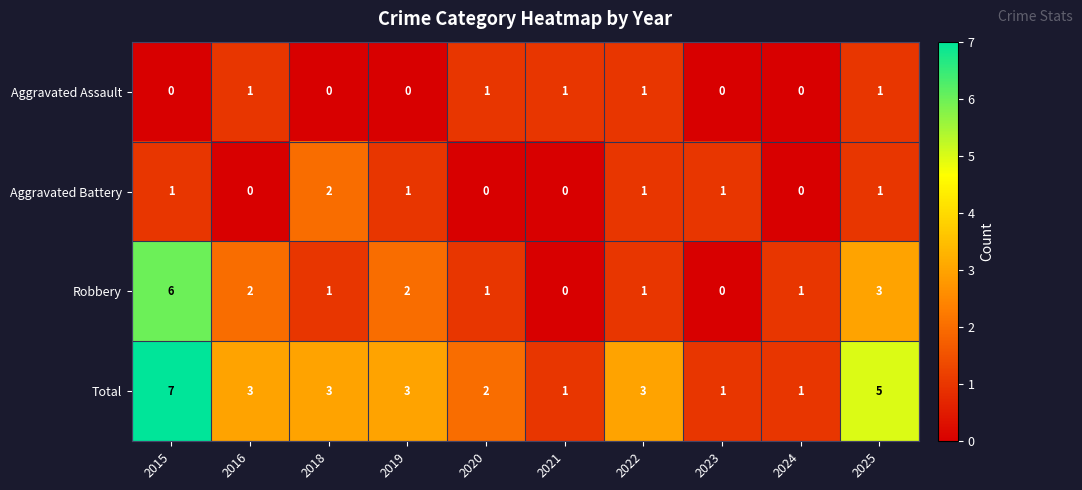

What is the maximum value shown in the chart?

7